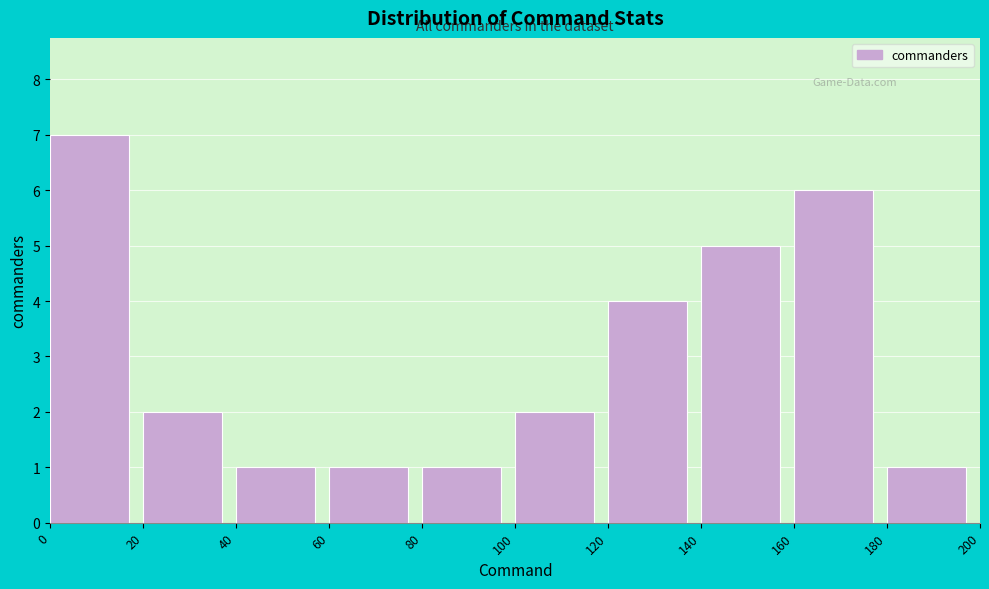

Reading left to right, list every bar in this chart as the range it spans on the x-axis followed by its height. The values are not printed on the chart, so give them approximately, as read against the axis.

0 to 20: 7
20 to 40: 2
40 to 60: 1
60 to 80: 1
80 to 100: 1
100 to 120: 2
120 to 140: 4
140 to 160: 5
160 to 180: 6
180 to 200: 1